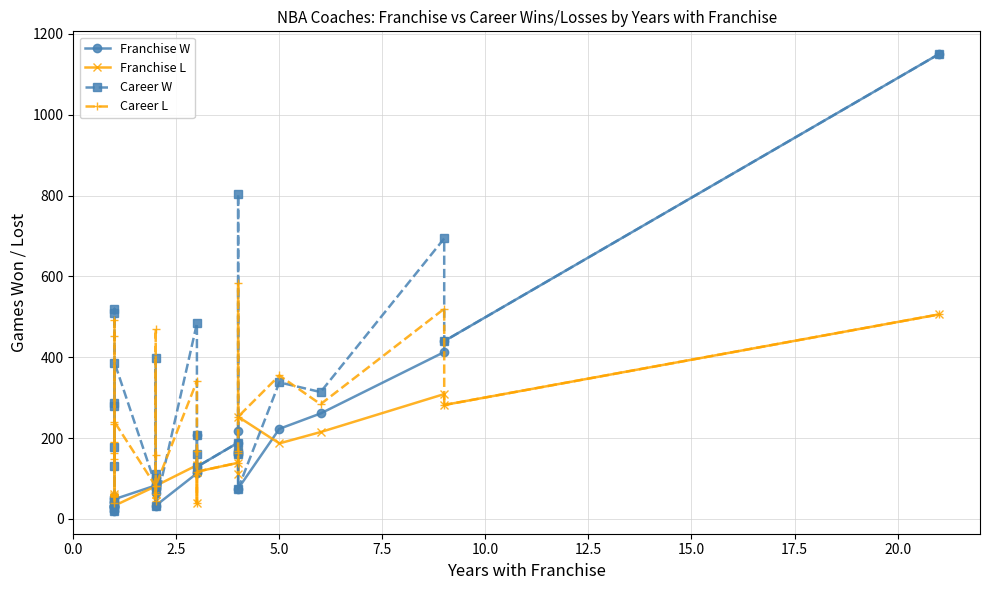

What is the difference between the second highest and second lowest values in the Franchise W series?

414